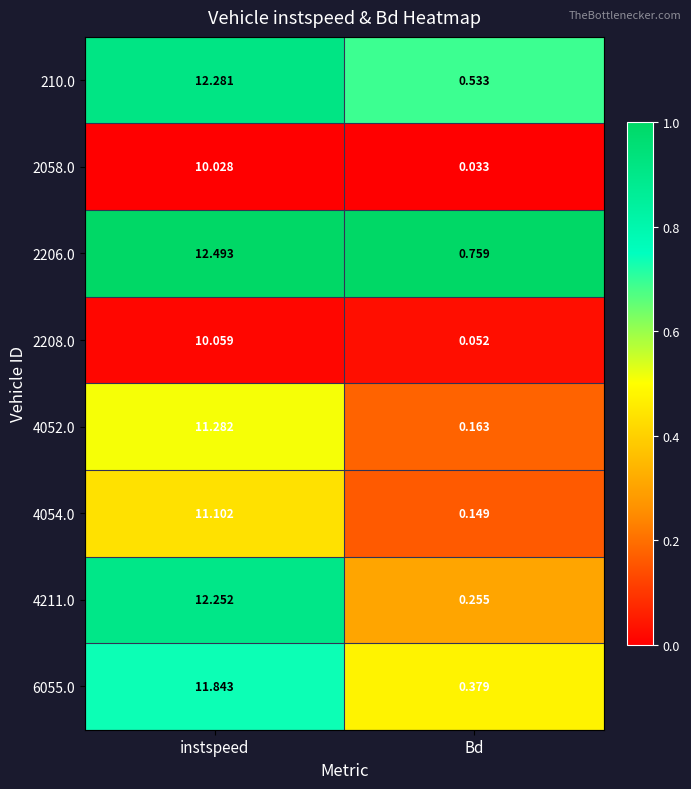

Which category has the highest value in the 4054.0 series?

instspeed